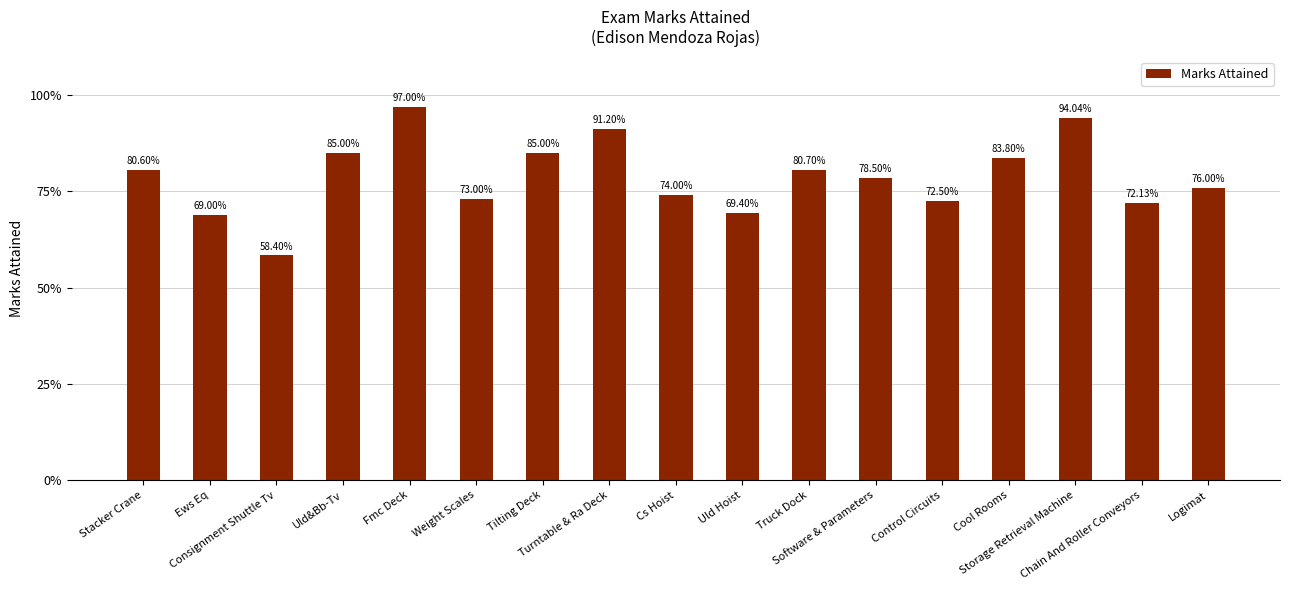

True or false: the data shows 0.8 at Stacker Crane.

True